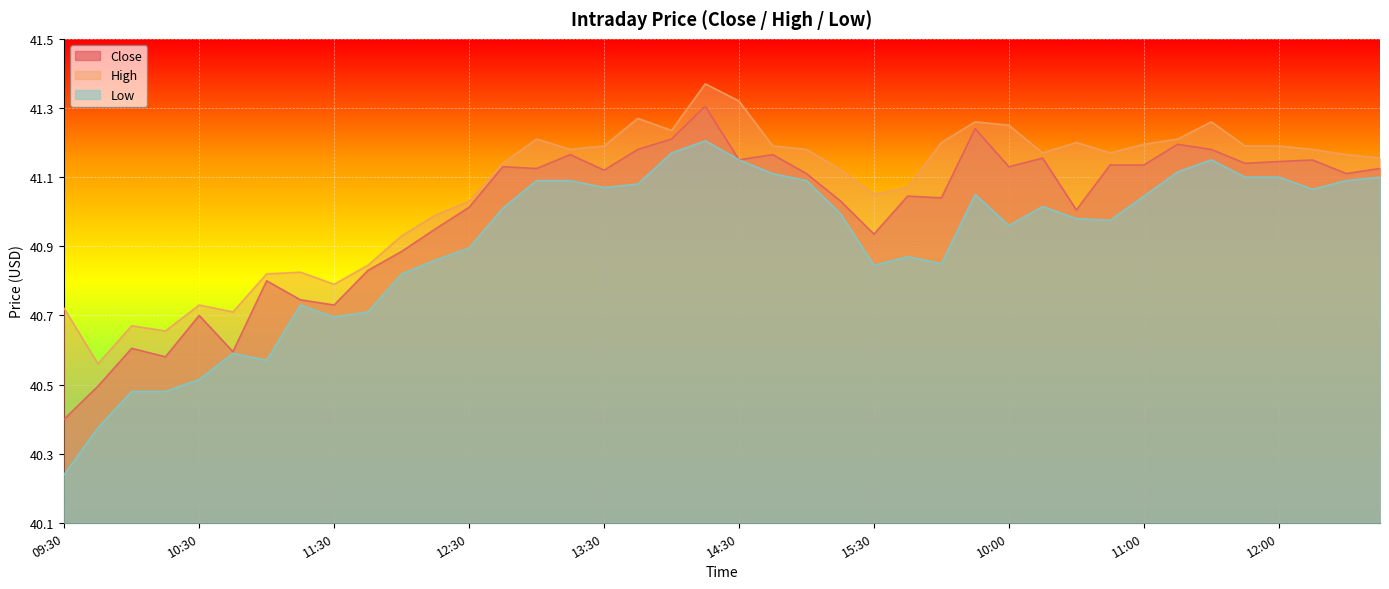

List the series in order of their overall mean, lowest first.

Low, Close, High